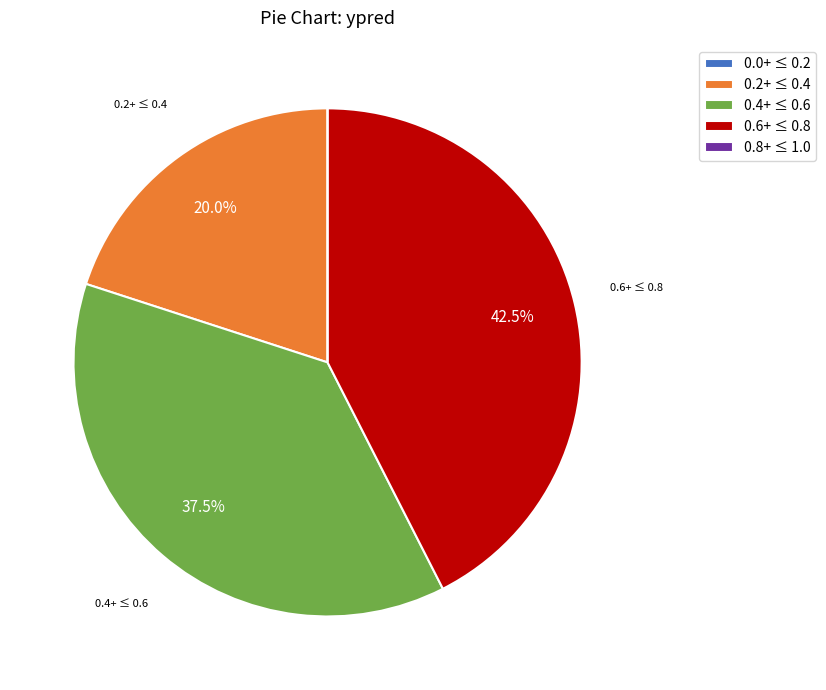

Does any single category account for the majority?

No